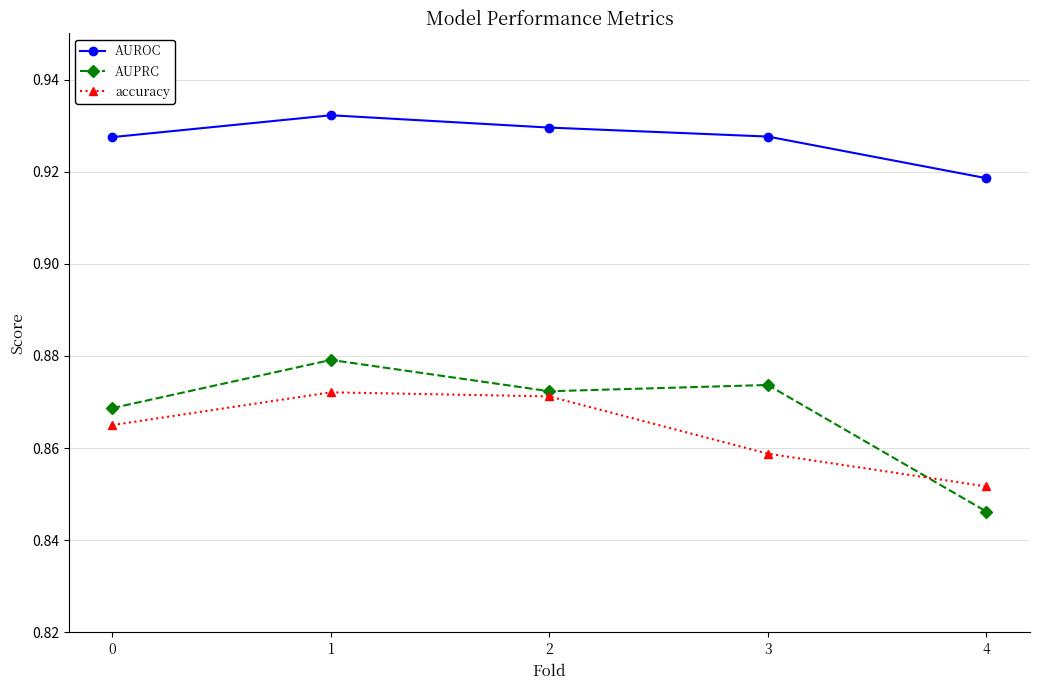

At how many categories does at least one series exceed 0?

5